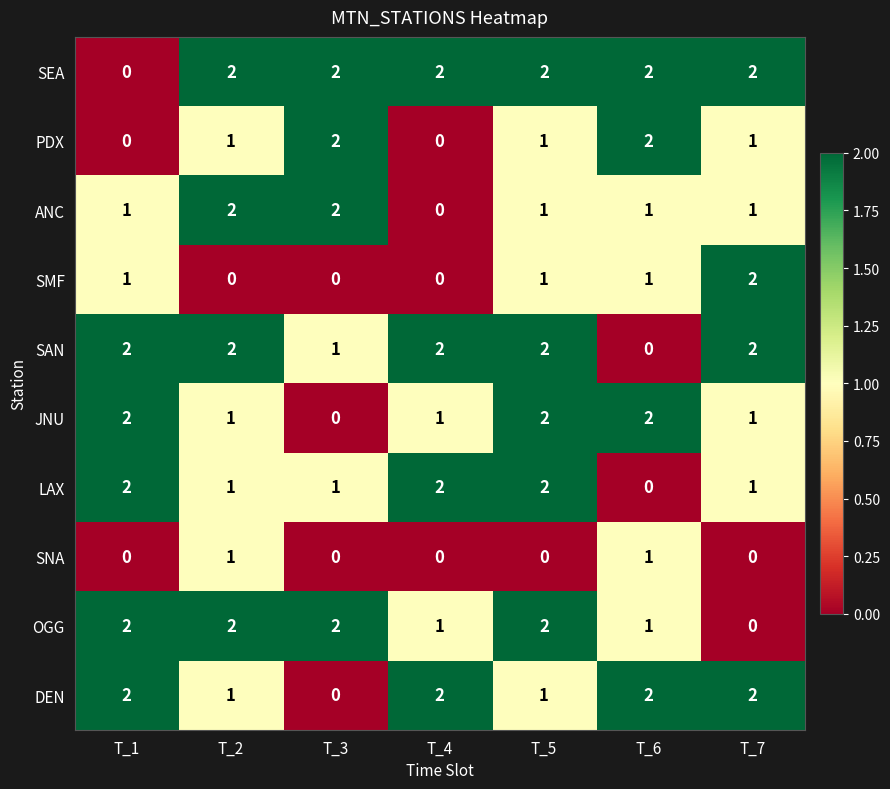

The value of SEA at T_3 is 2. True or false?

True